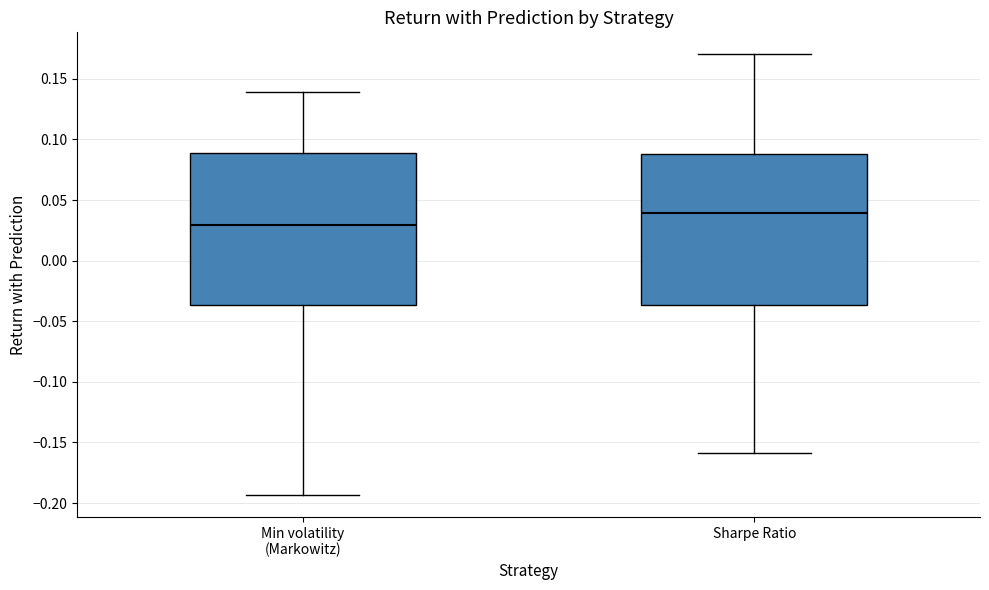

Reading left to right, read every box against the y-axis: the position of its median line, the range the box covers, and the ends of its whiskers. The values are not printed on the chart, so give them approximately, as read against the axis.

Min volatility (Markowitz): median 0.030, box -0.035 to 0.090, whiskers -0.195 to 0.140
Sharpe Ratio: median 0.040, box -0.035 to 0.090, whiskers -0.160 to 0.170